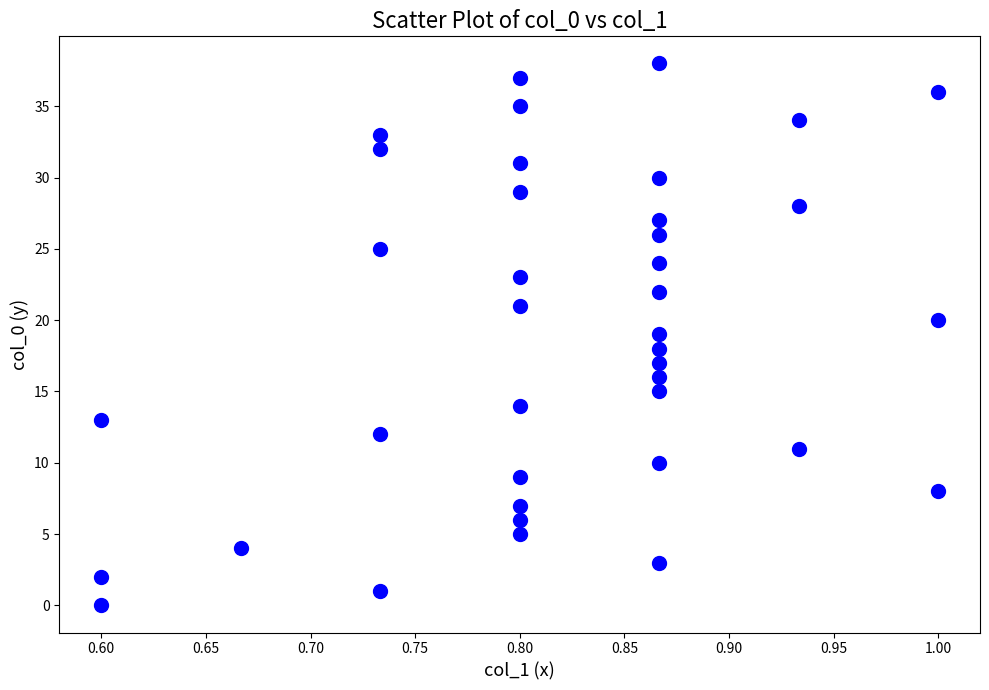

What is the range of Y values (max minus min)?

38